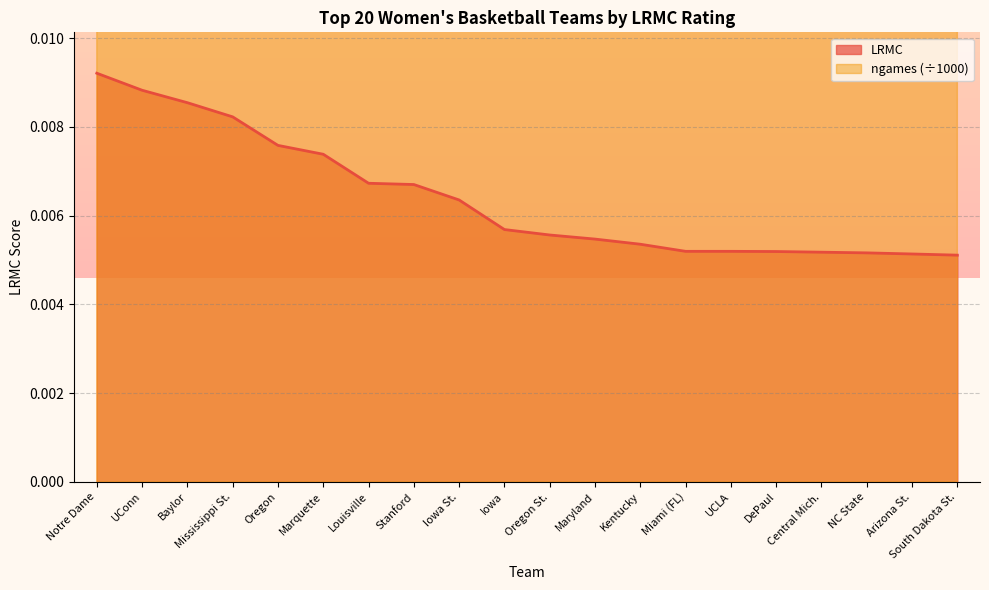

List the series in order of their peak value, highest first.

ngames_norm, LRMC